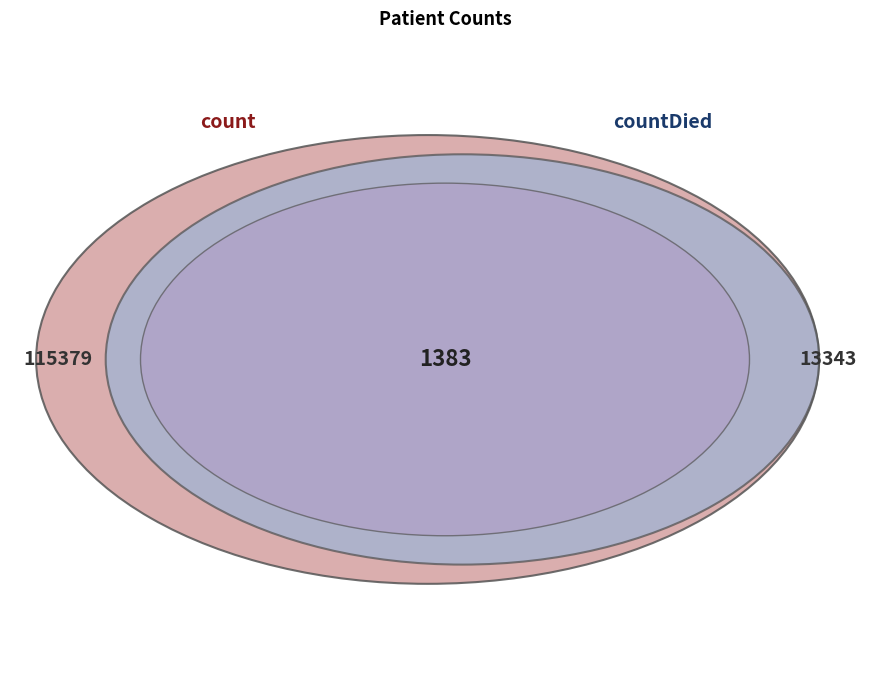

The countDied slice represents 10% of the pie. True or false?

True